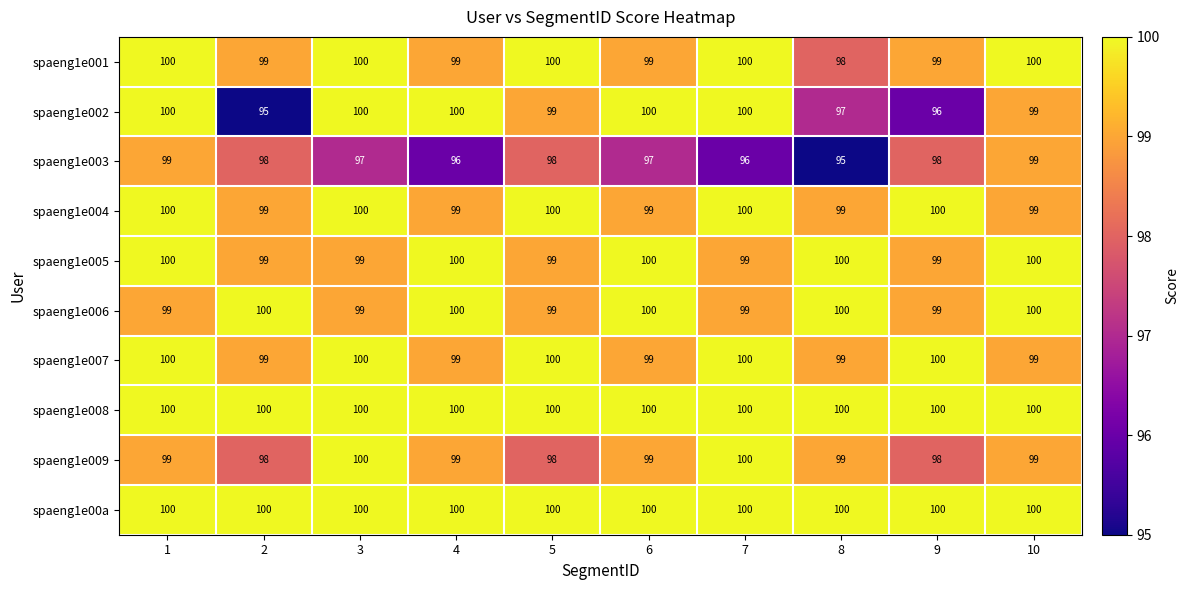

At how many categories does at least one series exceed 99?

10